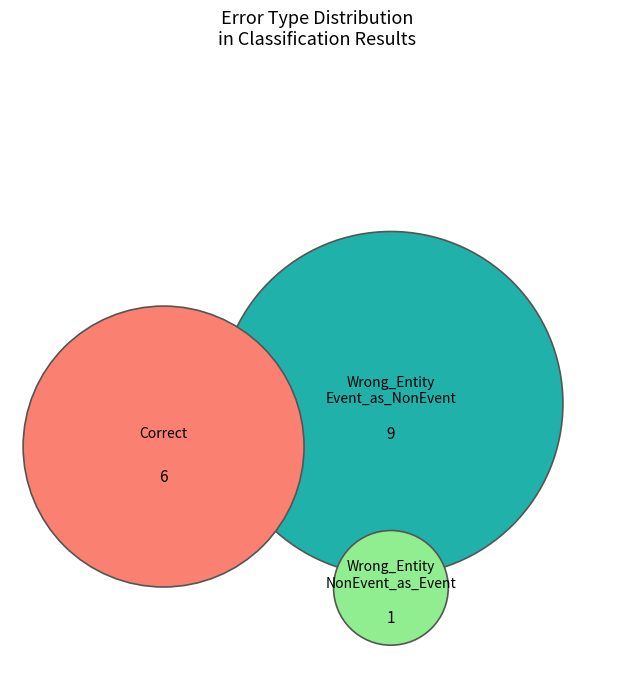

Rank the categories by value from highest to lowest.

Wrong_Entity_Event_as_NonEvent, Correct, Wrong_Entity_NonEvent_as_Event